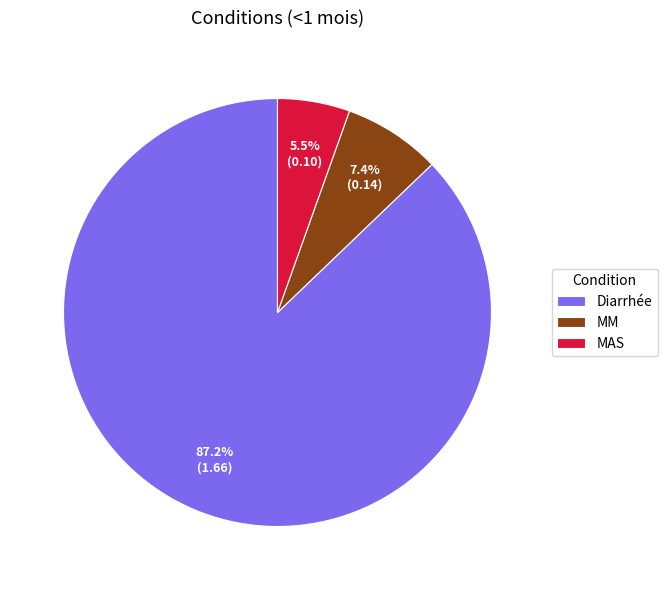

Which slice is the largest?

Diarrhée